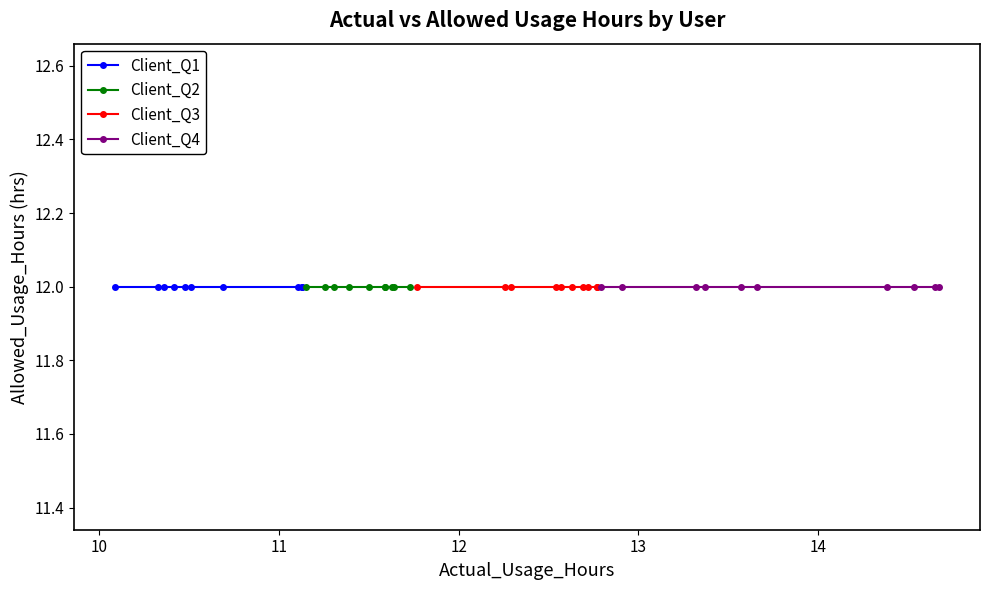

At which category is the sum across all series the highest?

24